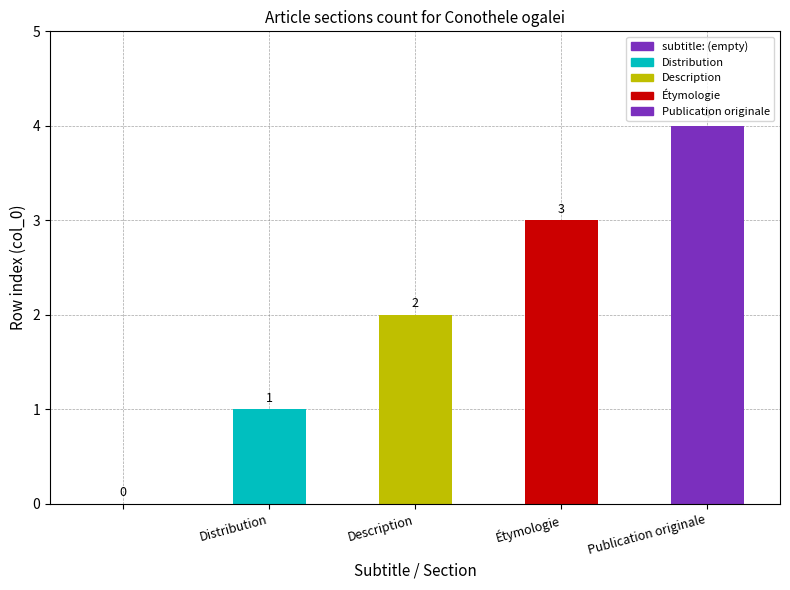

What is the sum of all values?

10